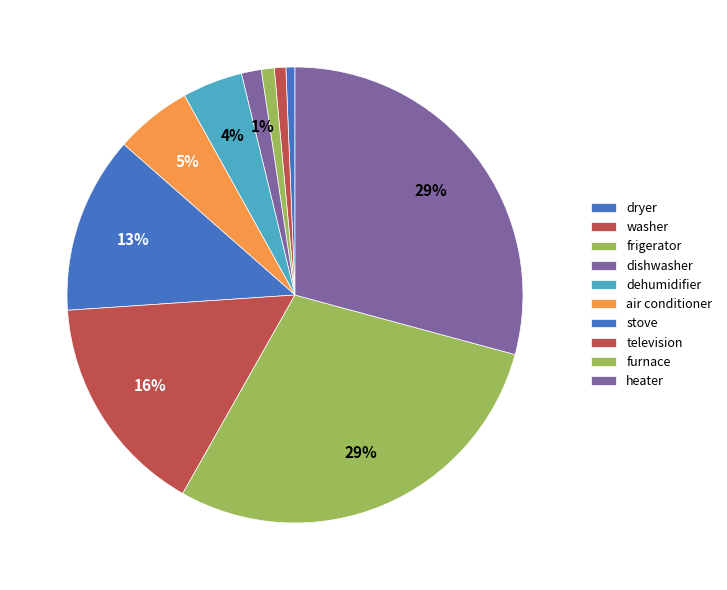

To the nearest percent, what is the difference between the largest and smallest slice percentages?

29%